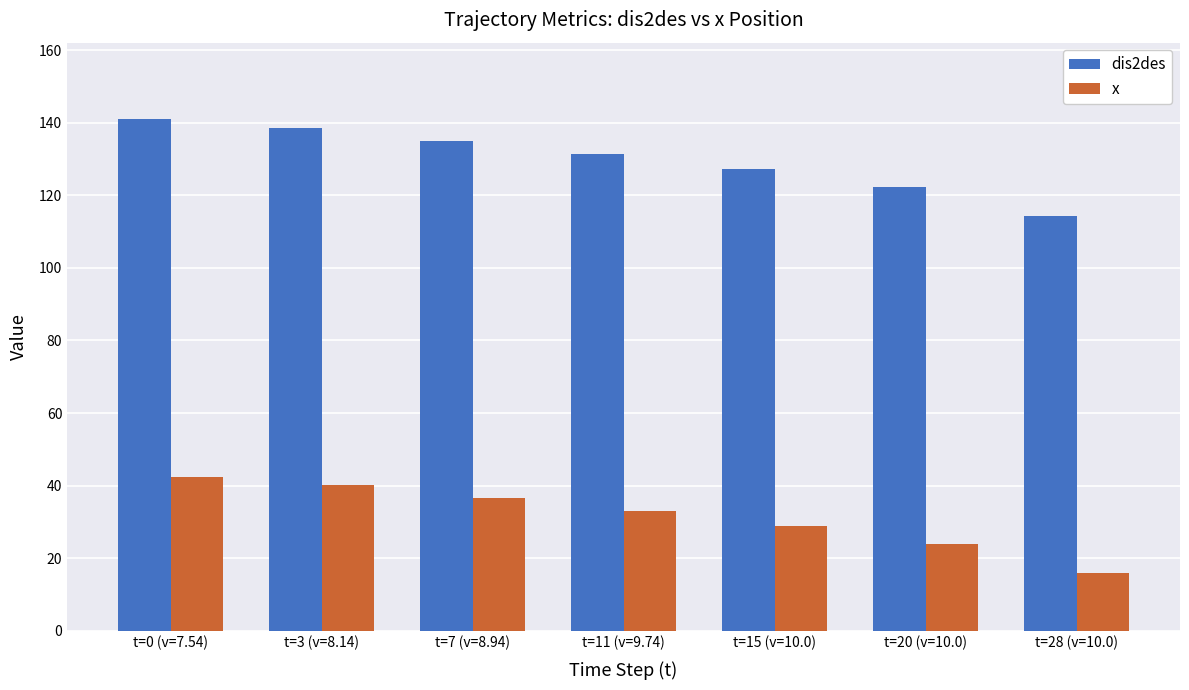

Rank the categories by x value from highest to lowest.

t=0 (v=7.54), t=3 (v=8.14), t=7 (v=8.94), t=11 (v=9.74), t=15 (v=10.0), t=20 (v=10.0), t=28 (v=10.0)